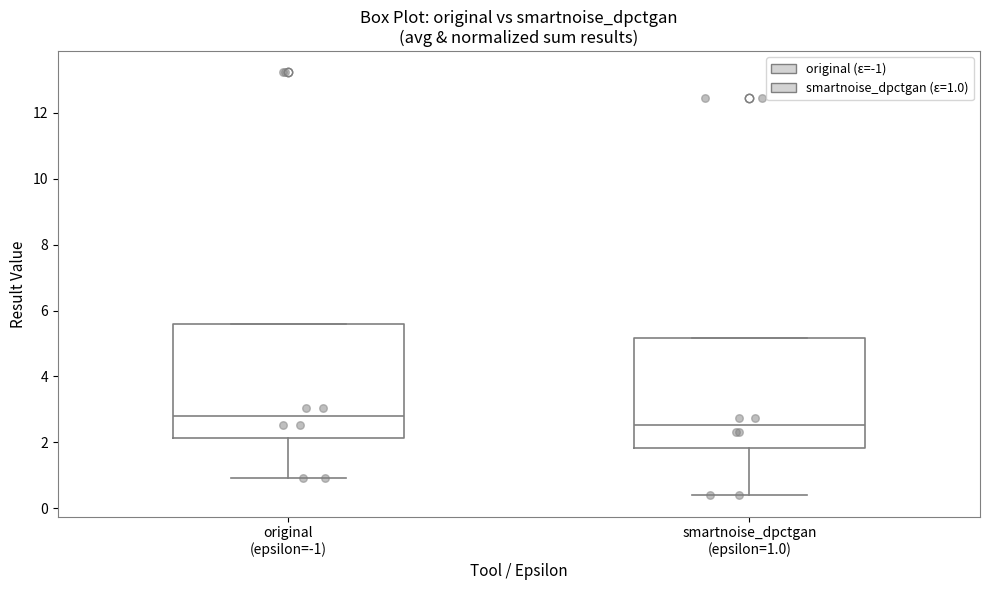

Reading left to right, transcribe this box plot: for each box, give where its median line is, the range the box spans, and where its two whiskers end, as read against the y-axis. The values are not printed on the chart, so give them approximately, as read against the axis.

original (epsilon=-1): median 2.8, box 2.2 to 5.6, whiskers 1.0 to 5.6
smartnoise_dpctgan (epsilon=1.0): median 2.6, box 1.8 to 5.2, whiskers 0.4 to 5.2